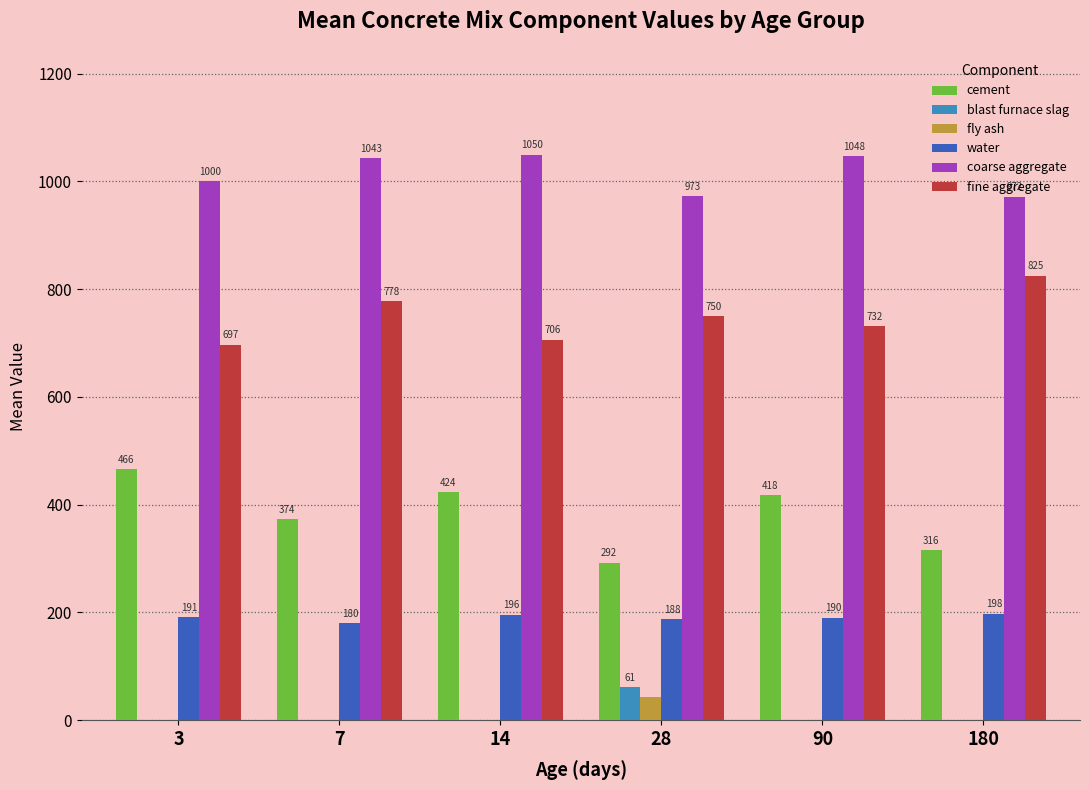

Is it true that fly ash equals 0.0 at 14?

True